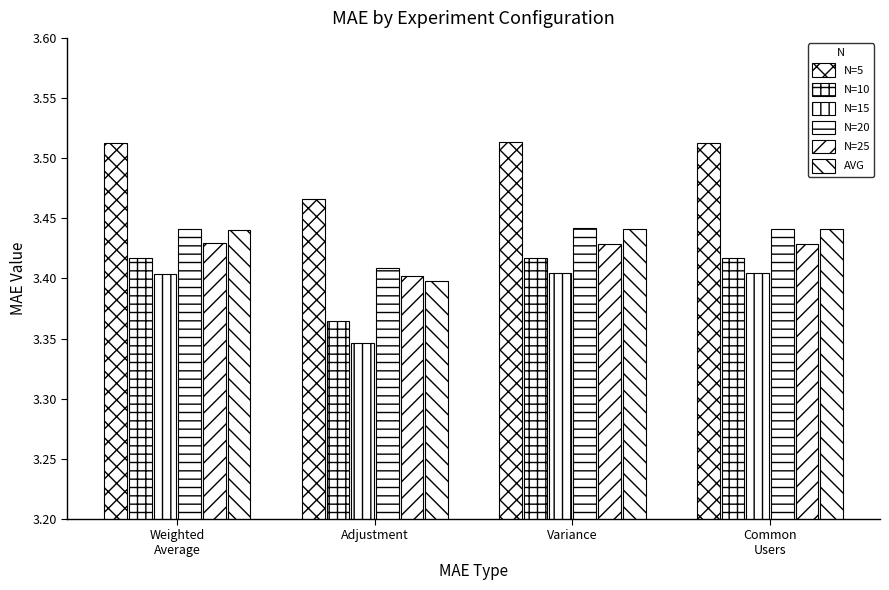

Does the chart contain stacked bars?

No